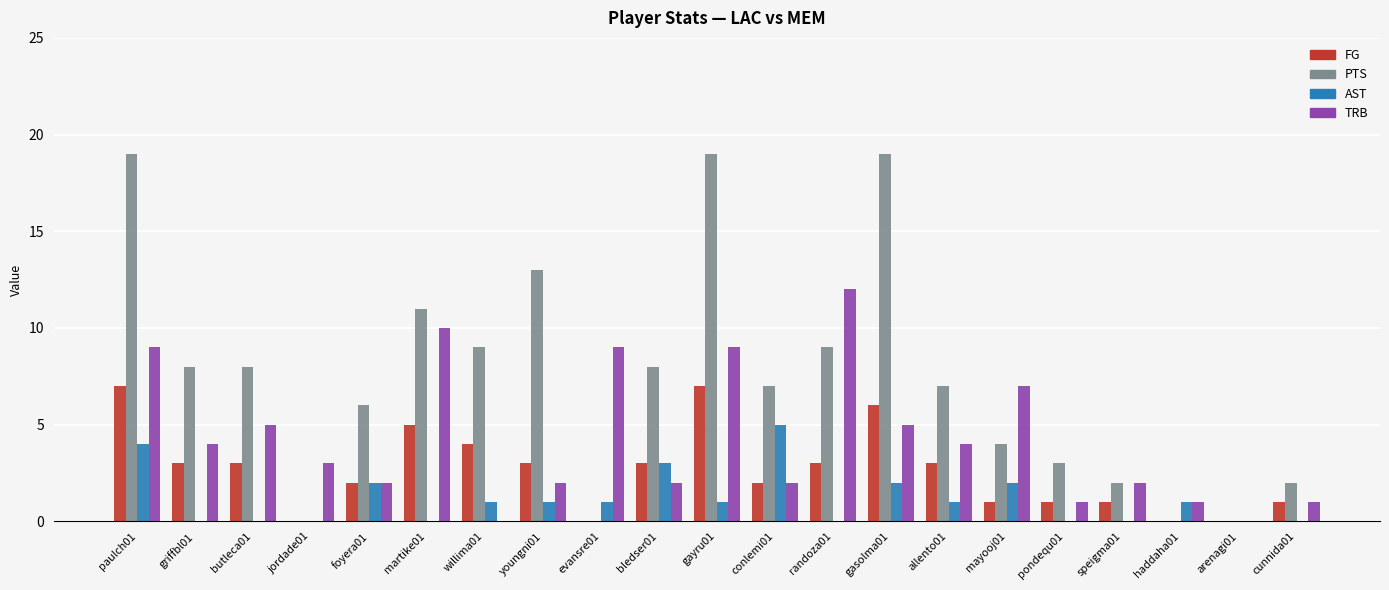

Between griffbl01 and conlemi01, which series saw the biggest shift?

AST